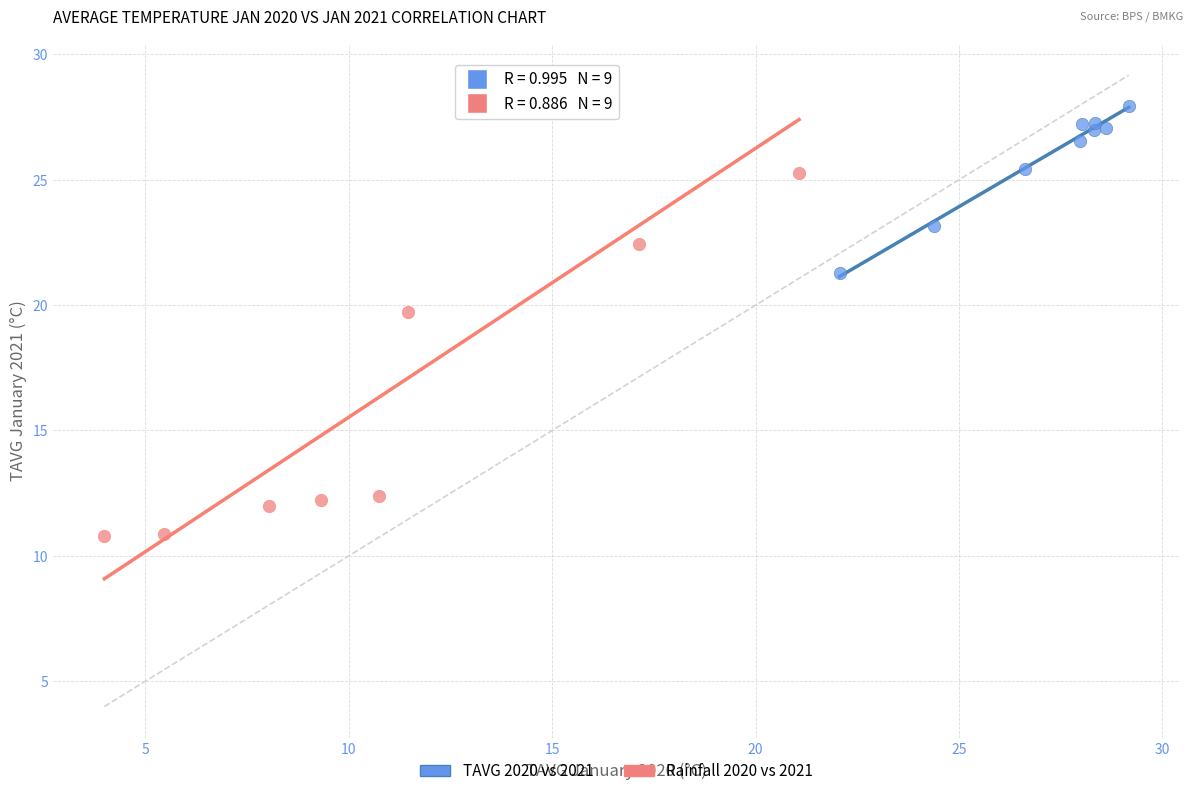

Which series has the largest Y range (max minus min)?

Rainfall 2020 vs 2021